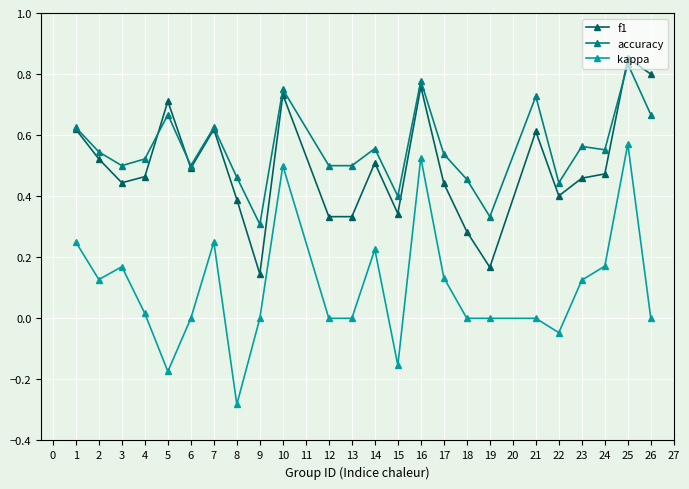

At how many categories does at least one series exceed 0?

24